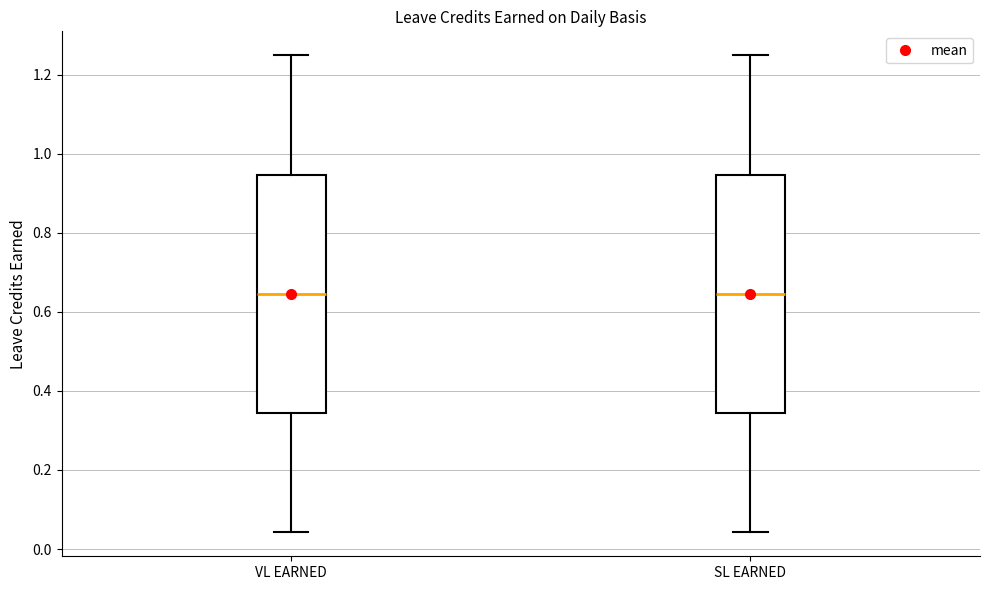

Reading left to right, transcribe this box plot: for each box, give where its median line is, the range the box spans, and where its two whiskers end, as read against the y-axis. The values are not printed on the chart, so give them approximately, as read against the axis.

VL EARNED: median 0.64, box 0.34 to 0.94, whiskers 0.04 to 1.26
SL EARNED: median 0.64, box 0.34 to 0.94, whiskers 0.04 to 1.26